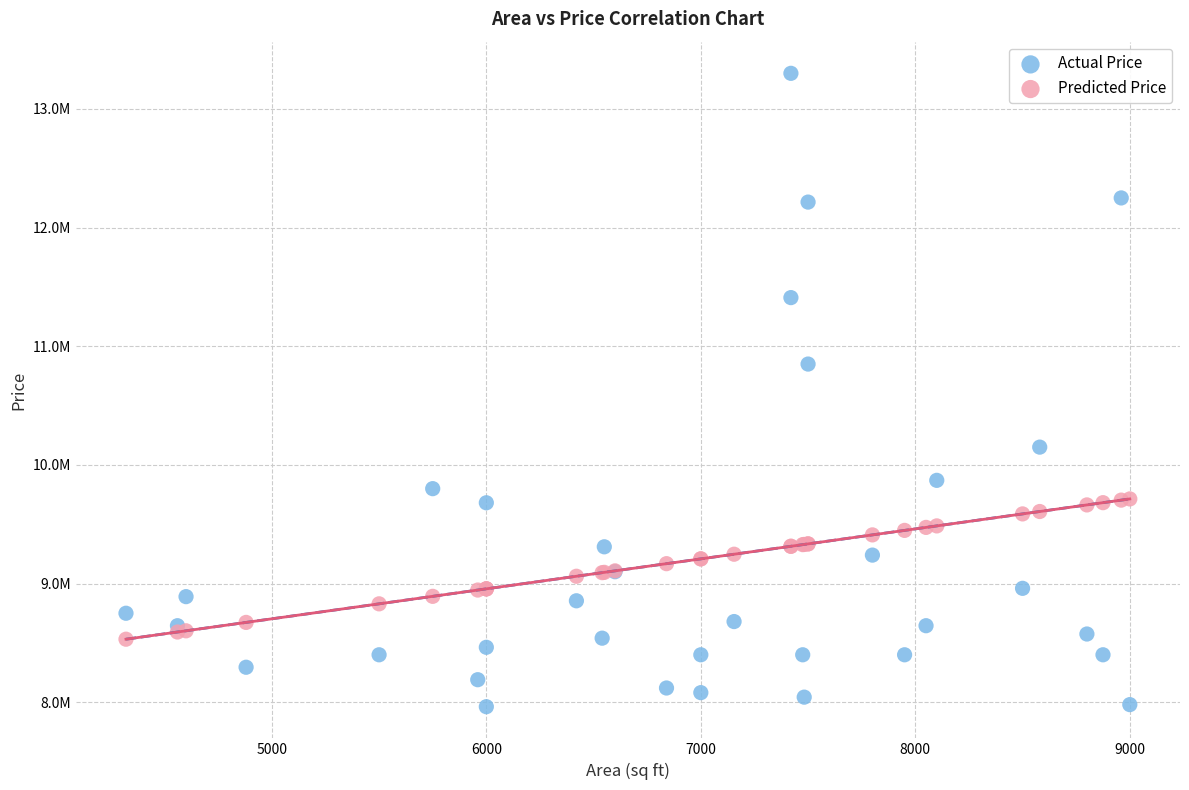

Which series reaches the maximum Y coordinate?

Actual Price